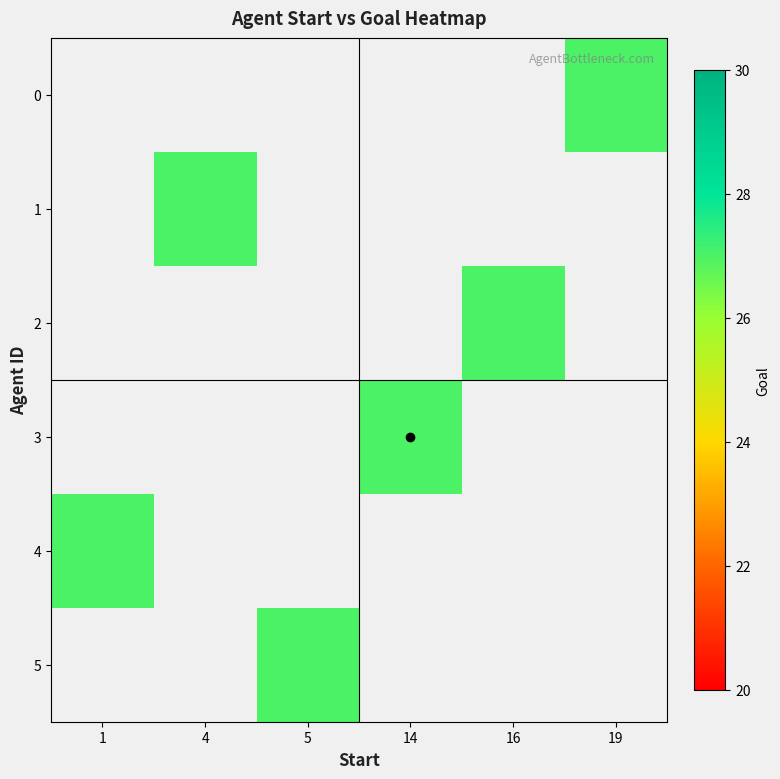

How many series are shown in this chart?

6